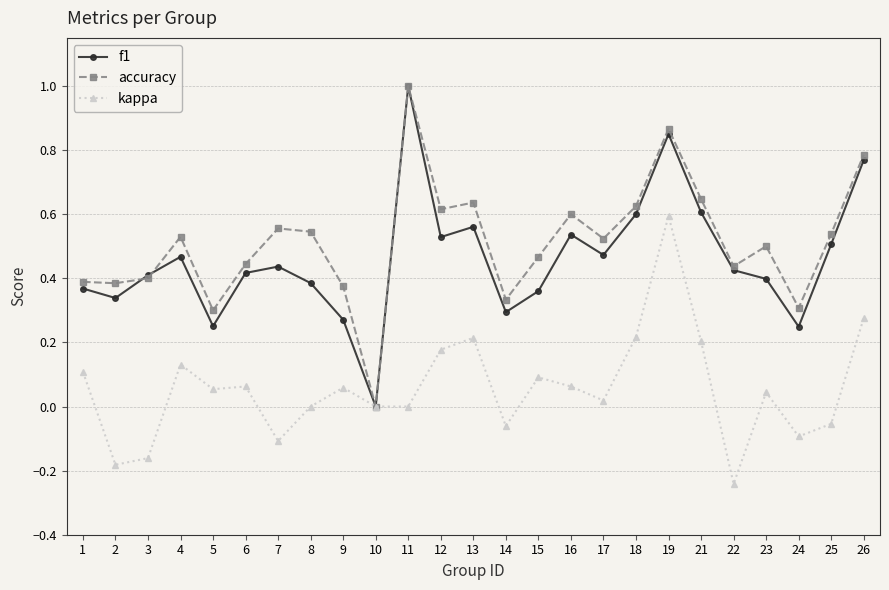

How many f1 values are between 0 and 1?

25